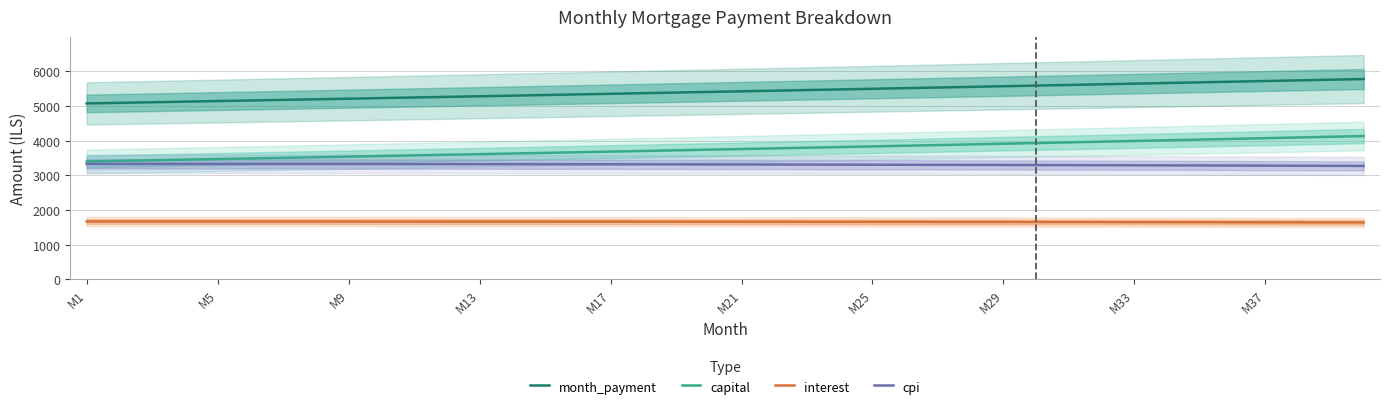

What are all the series names shown in the legend?

month_payment, capital, interest, cpi